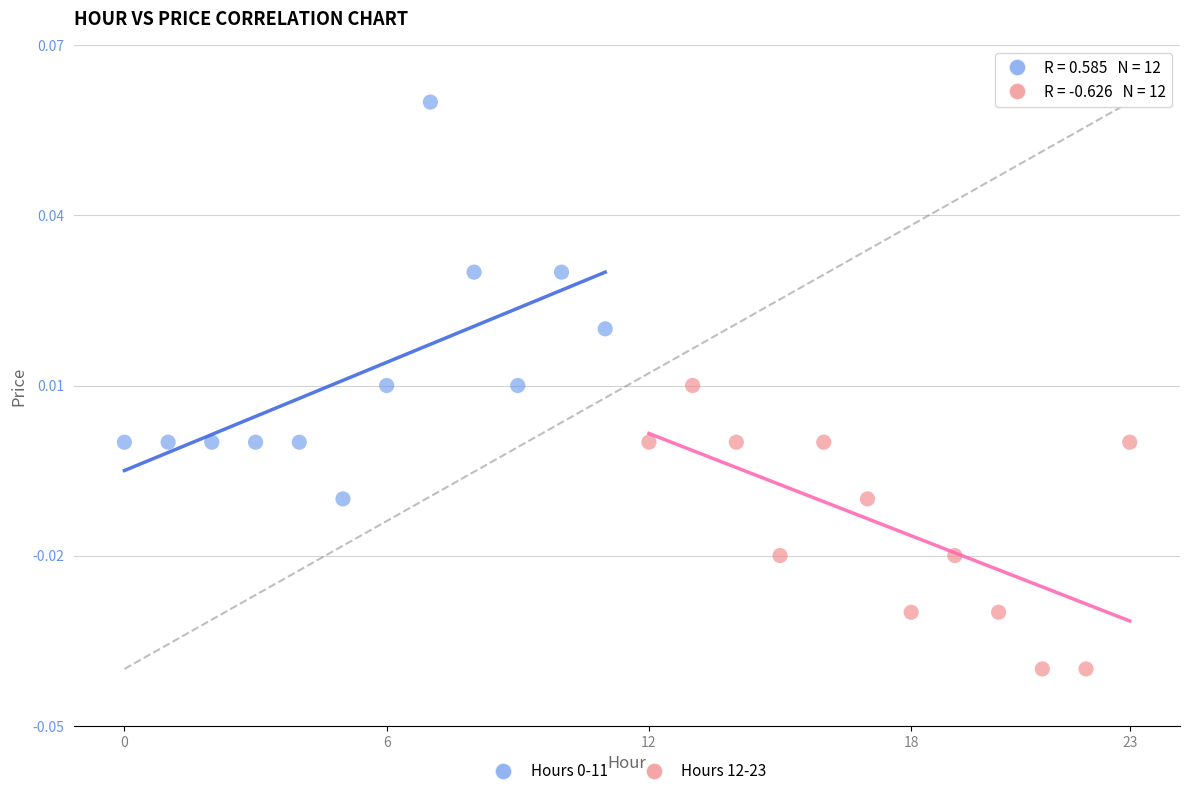

Which series contains the lowest Y value?

Hours 12-23